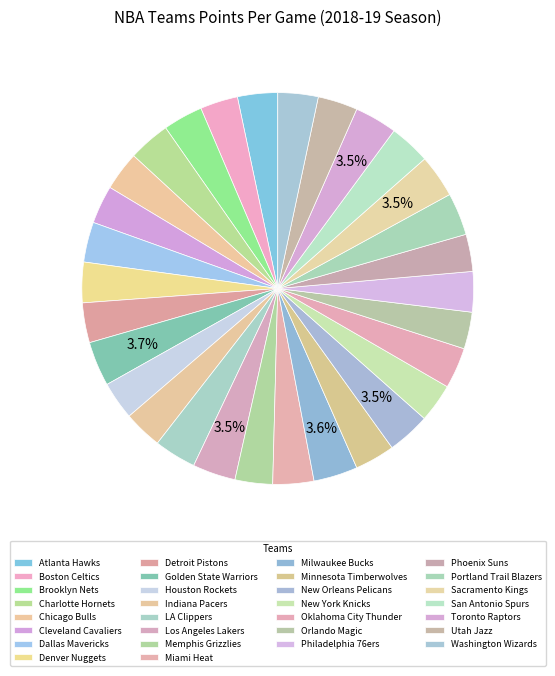

Is there any slice that represents more than half of the pie?

No